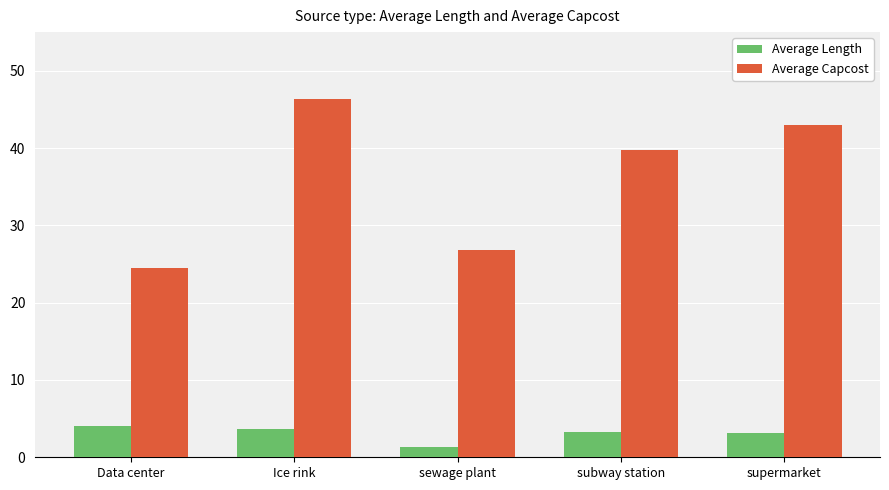

What is the sum of the Average Capcost values at sewage plant and Ice rink?

73.2